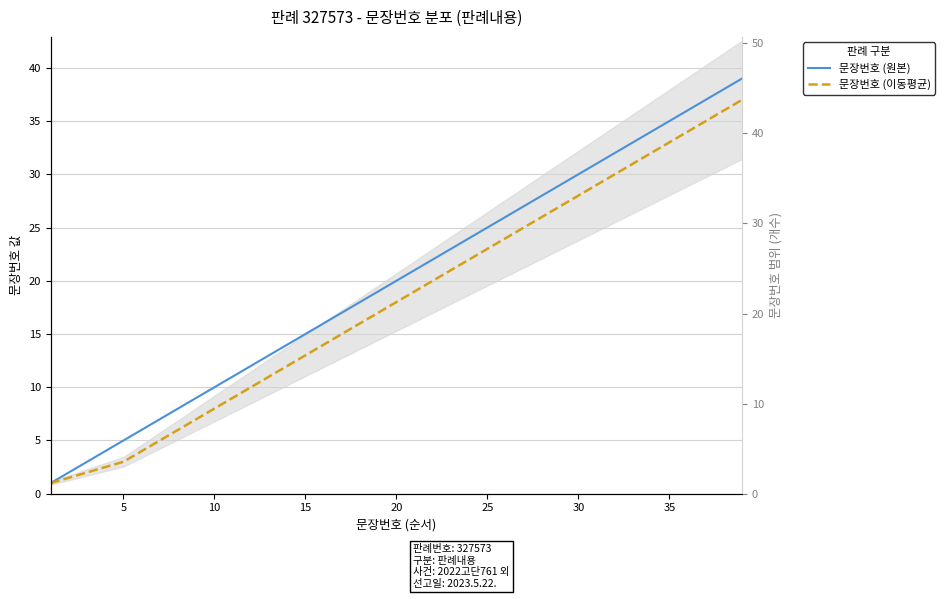

What are all the series names shown in the legend?

문장번호 (원본), 문장번호 (이동평균)